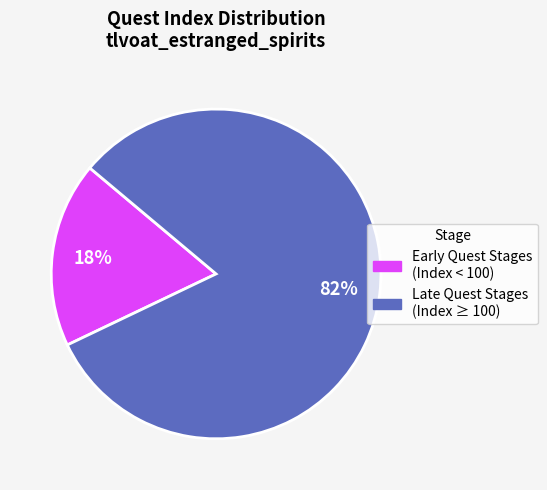

Does any single category account for the majority?

Yes